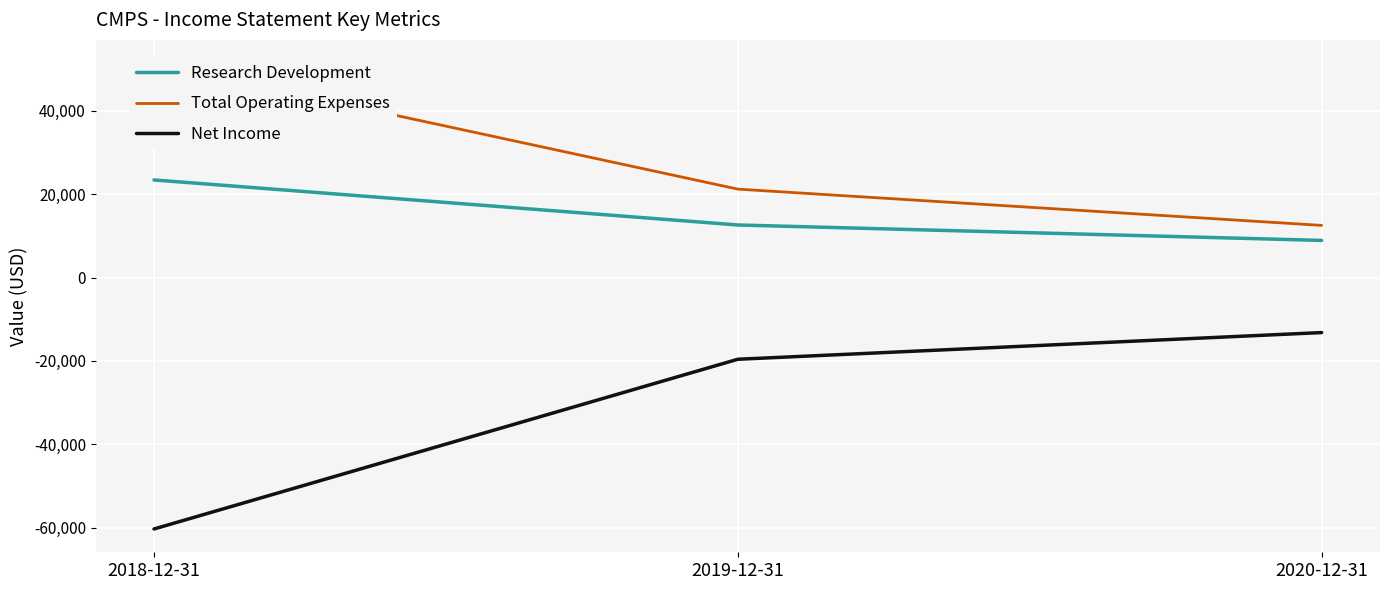

How many data points in Net Income are less than -19600?

1